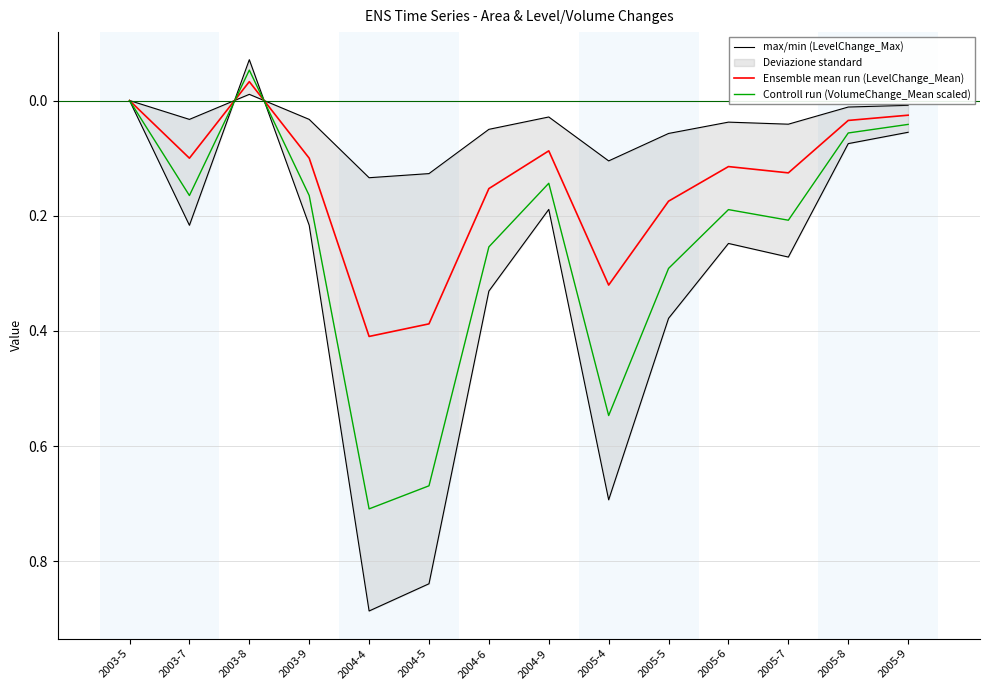

How many distinct data groups are displayed?

3